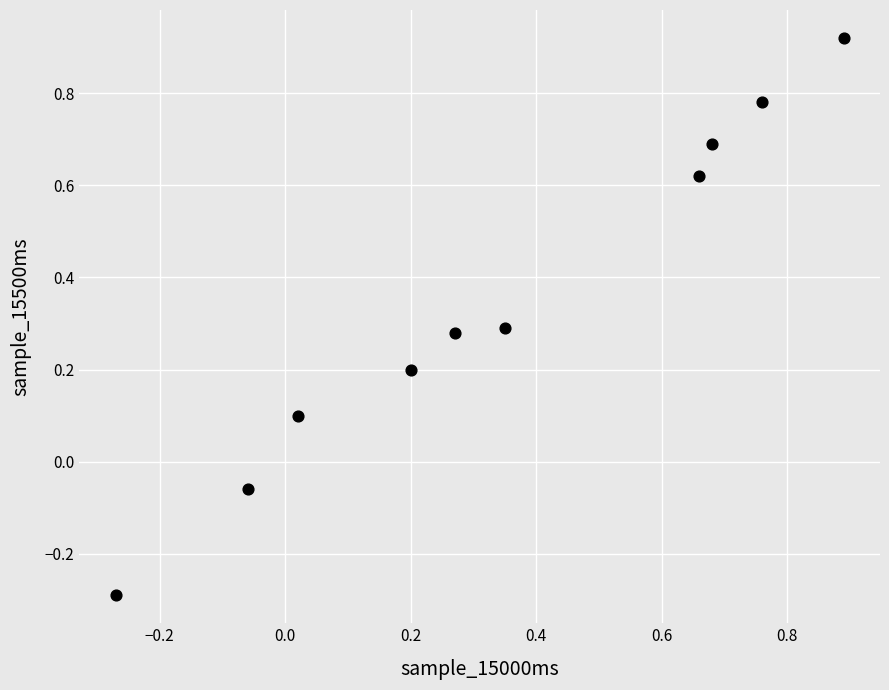

What is the range of X values (max minus min)?

1.2